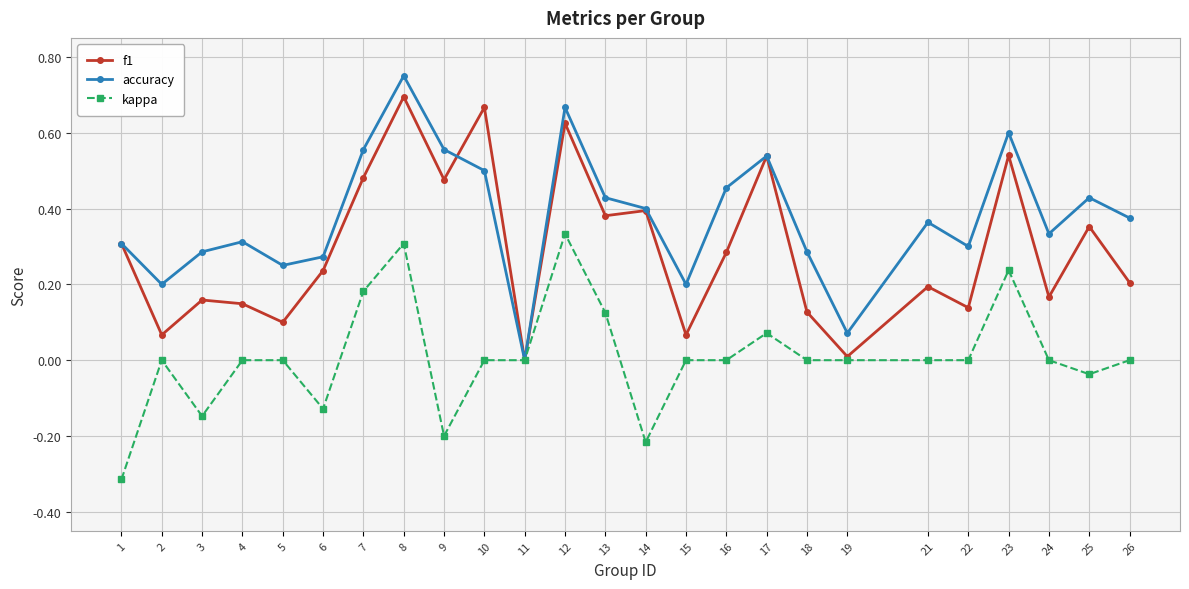

Which series changed the most between 3 and 26?

kappa